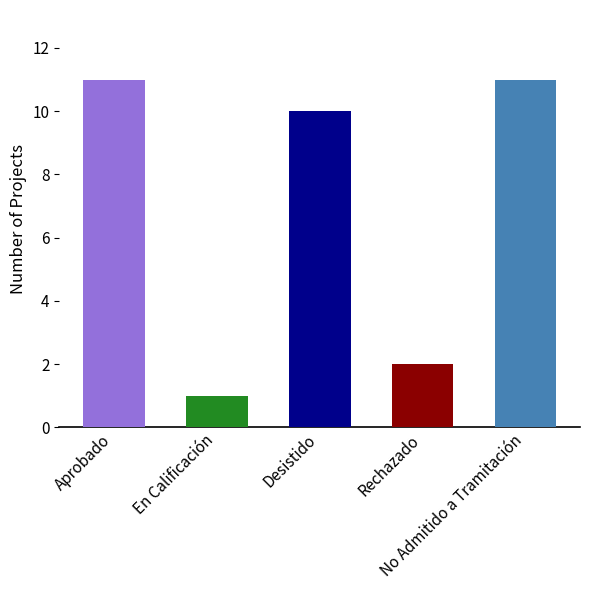

What is the sum of the values at En Calificación and No Admitido a Tramitación?

12